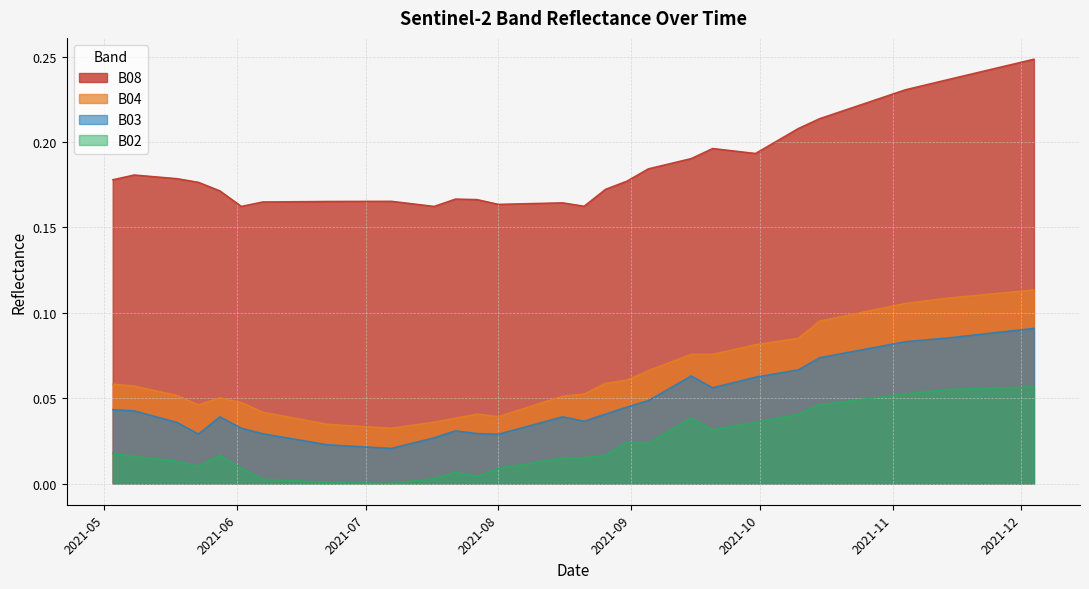

How many lines are shown in the chart?

4